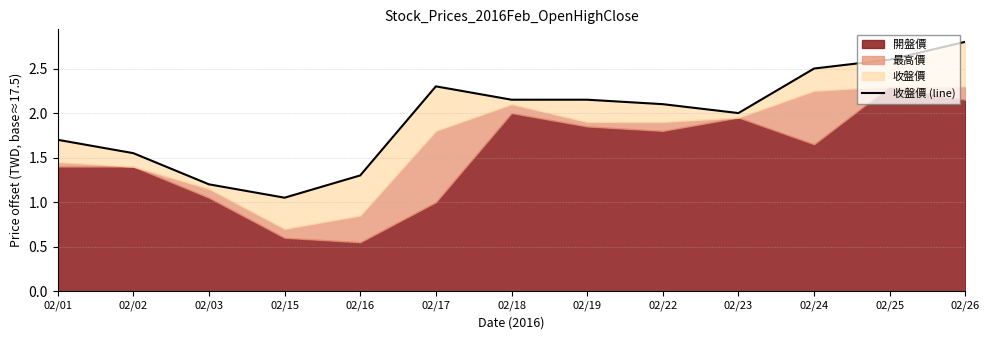

Between 02/19 and 02/22, which is larger?

02/19